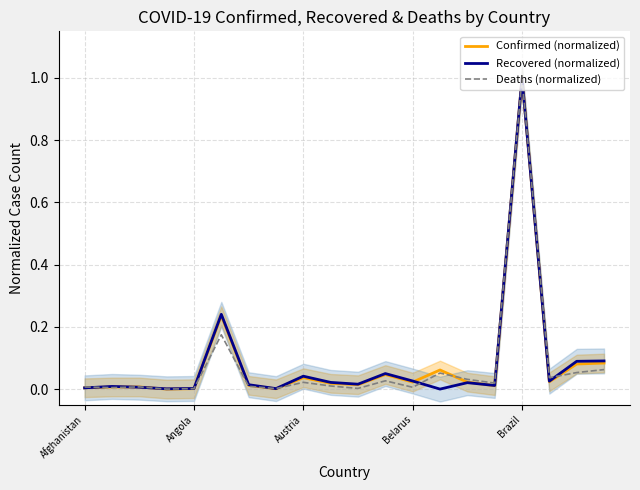

What is the highest value of the Recovered (normalized) series?

1.0